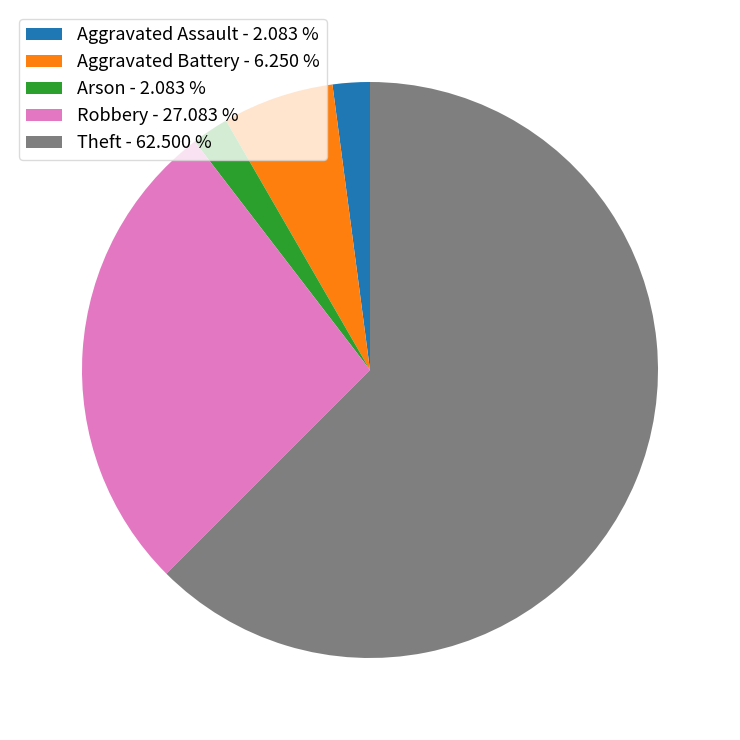

Which slice represents more than half of the pie?

Theft - 62.500 %